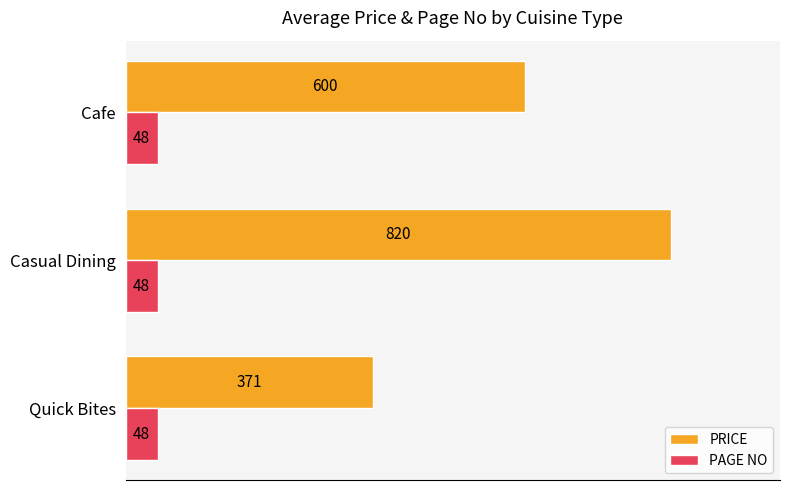

The PAGE NO series shows 17.0 at Cafe. True or false?

False